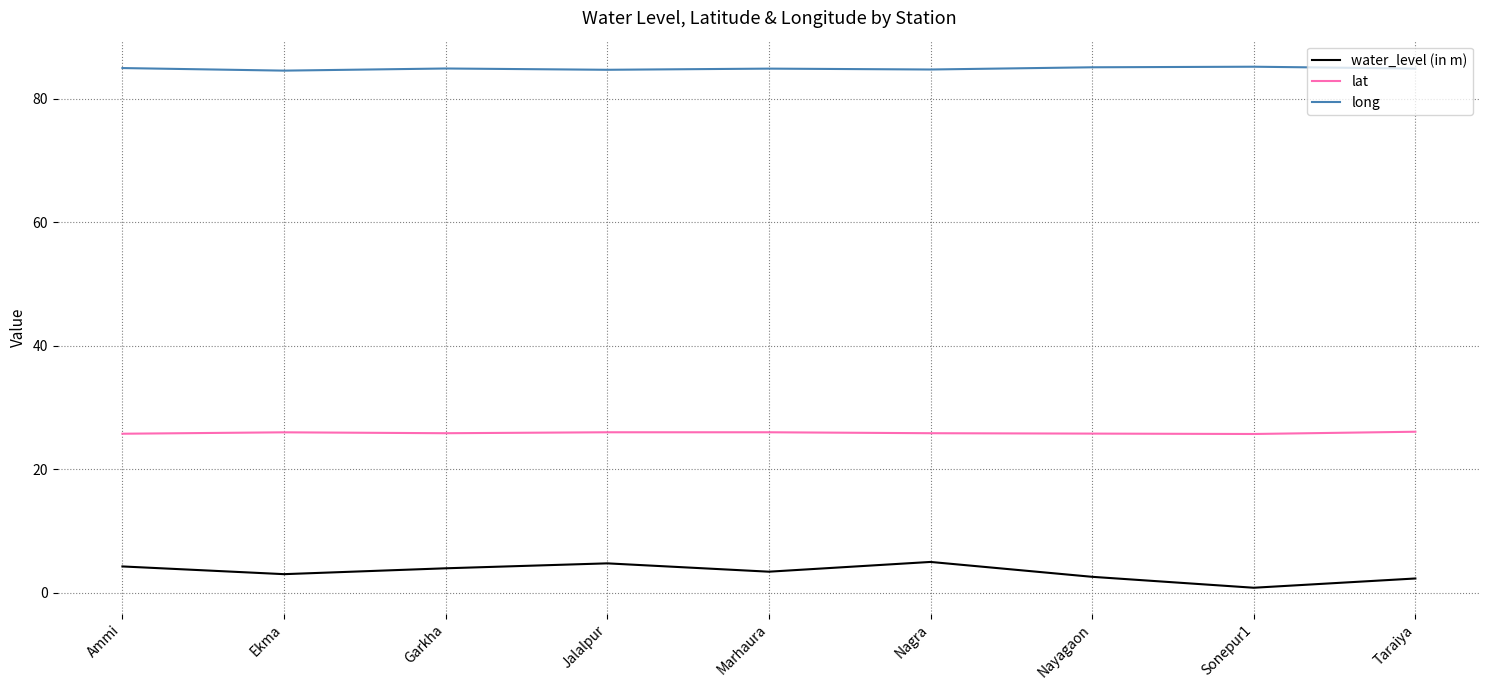

Rank the series by their maximum value, from lowest to highest.

water_level (in m), lat, long